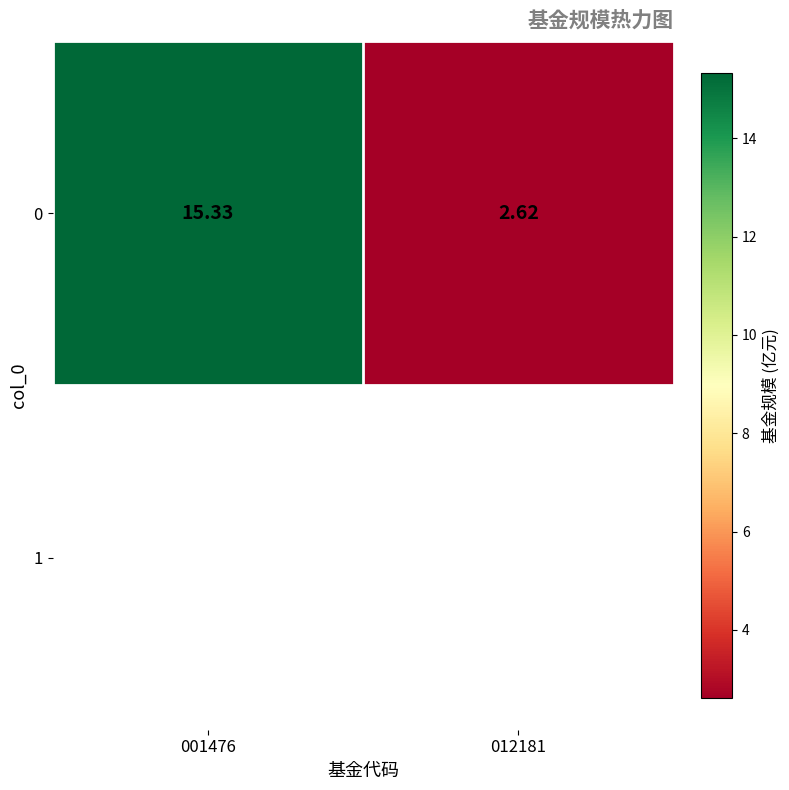

The chart shows a value of 2.6 at 012181. True or false?

True